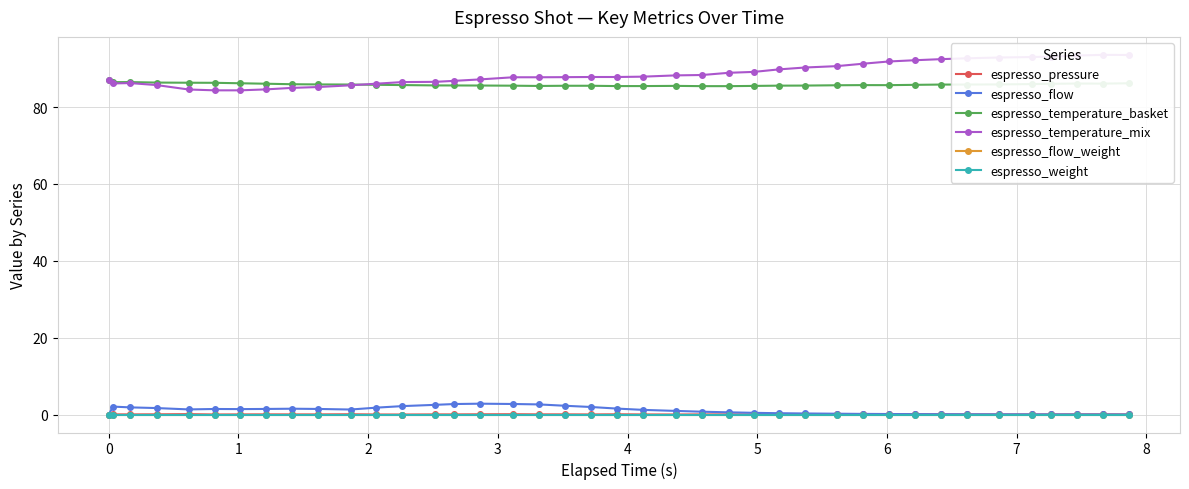

Reading left to right, transcribe all the data shown in this chart.

espresso_pressure: 0.0	0.0	0.0	0.1	0.1	0.0	0.0	0.0	0.0	0.0	0.1	0.0	0.0	0.0	0.0	0.1	0.1	0.0	0.0	0.0	0.1	0.0	0.0	0.0	0.0	0.0	0.0	0.0	0.0	0.0	0.1	0.1	0.0	0.0	0.0	0.0	0.0	0.0	0.1	0.0
espresso_flow: 0.0	2.1	1.9	1.7	1.3	1.4	1.4	1.4	1.5	1.4	1.3	1.8	2.2	2.5	2.7	2.8	2.7	2.6	2.3	2.0	1.6	1.2	0.9	0.7	0.6	0.4	0.3	0.3	0.2	0.2	0.1	0.1	0.1	0.1	0.1	0.0	0.0	0.0	0.0	0.0
espresso_temperature_basket: 87.0	86.5	86.5	86.4	86.3	86.3	86.2	86.1	86.0	85.9	85.9	85.8	85.7	85.7	85.6	85.6	85.6	85.5	85.6	85.6	85.5	85.5	85.5	85.5	85.5	85.5	85.6	85.6	85.7	85.7	85.7	85.8	85.9	85.9	85.9	86.0	86.1	86.1	86.1	86.2
espresso_temperature_mix: 87.0	86.2	86.3	85.7	84.6	84.4	84.4	84.6	85.0	85.2	85.7	86.1	86.5	86.6	86.8	87.2	87.8	87.8	87.8	87.8	87.8	87.9	88.3	88.4	88.9	89.2	89.8	90.3	90.7	91.3	91.9	92.2	92.5	92.7	92.9	93.0	93.1	93.4	93.6	93.6
espresso_flow_weight: 0.0	0.0	0.0	0.0	0.0	0.0	0.0	0.0	0.0	0.0	0.0	0.0	0.0	0.0	0.0	0.0	0.0	0.0	0.0	0.0	0.0	0.0	0.0	0.0	0.0	0.0	0.0	0.0	0.0	0.0	0.0	0.0	0.0	0.0	0.0	0.0	0.0	0.0	0.0	0.0
espresso_weight: 0.0	0.0	0.0	0.0	0.0	0.0	0.0	0.0	0.0	0.0	0.0	0.0	0.0	0.0	0.0	0.0	0.0	0.0	0.0	0.0	0.0	0.0	0.0	0.0	0.0	0.0	0.0	0.0	0.0	0.0	0.0	0.0	0.0	0.0	0.0	0.0	0.0	0.0	0.0	0.0